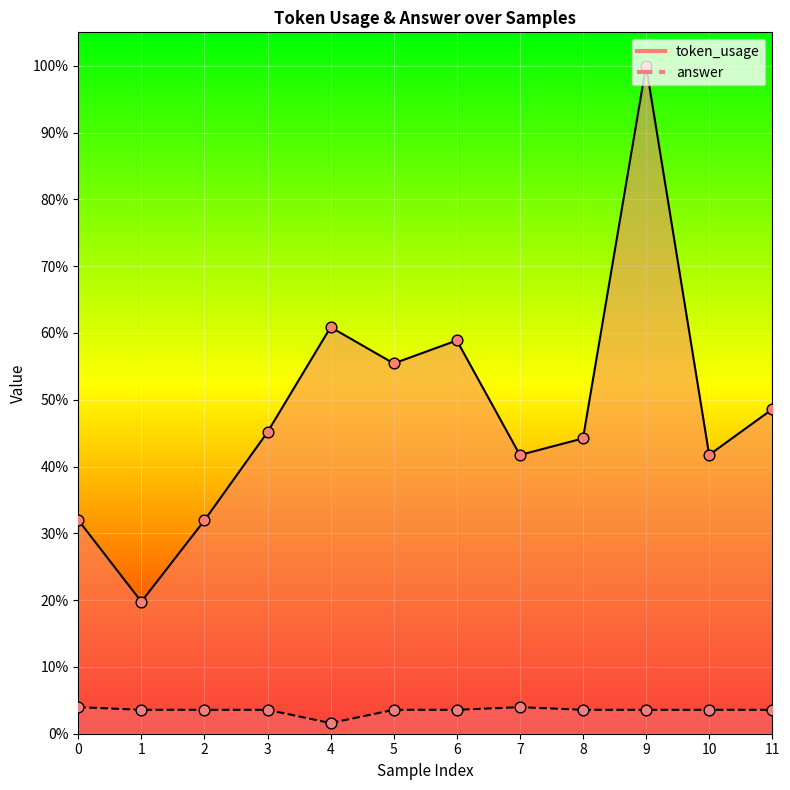

Which series has the largest Y range (max minus min)?

token_usage